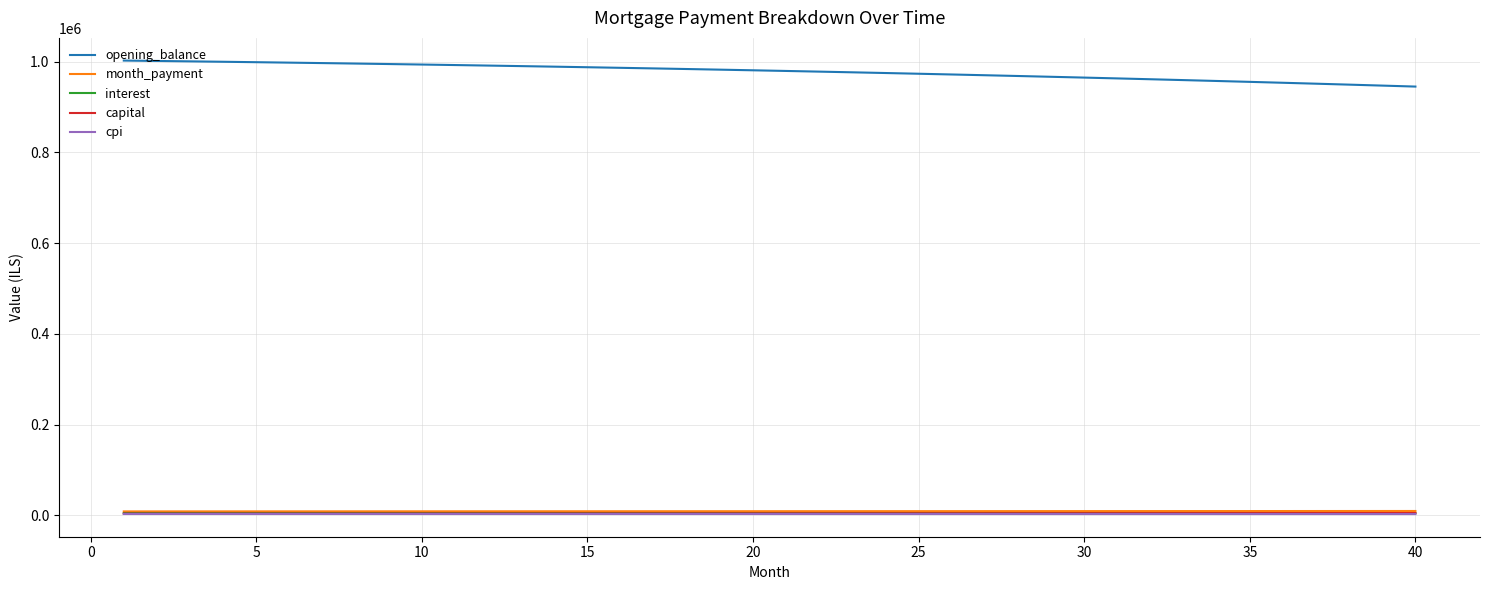

What is the difference between the second highest and minimum values in the month_payment series?

886.7